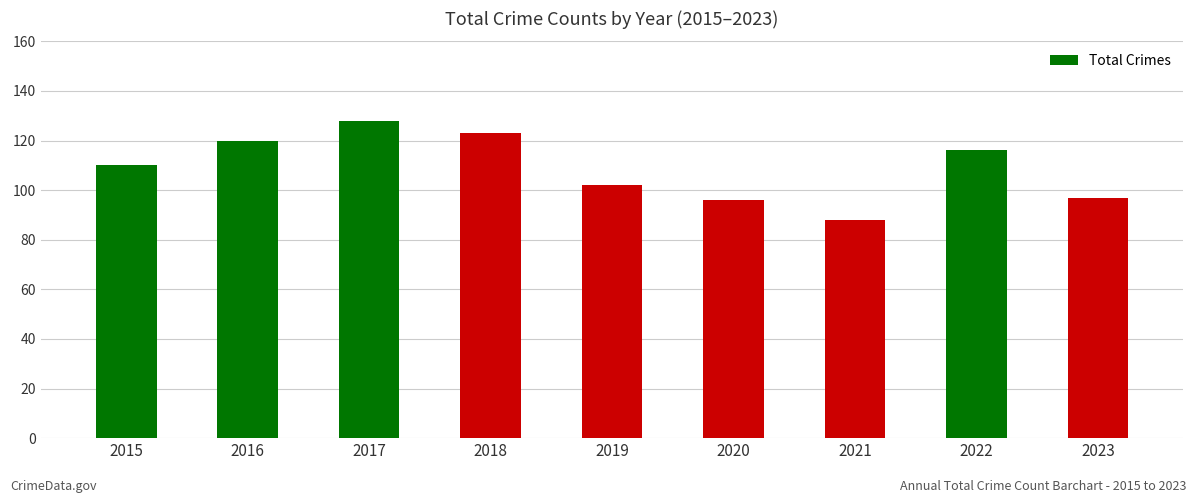

What is the average value?

109